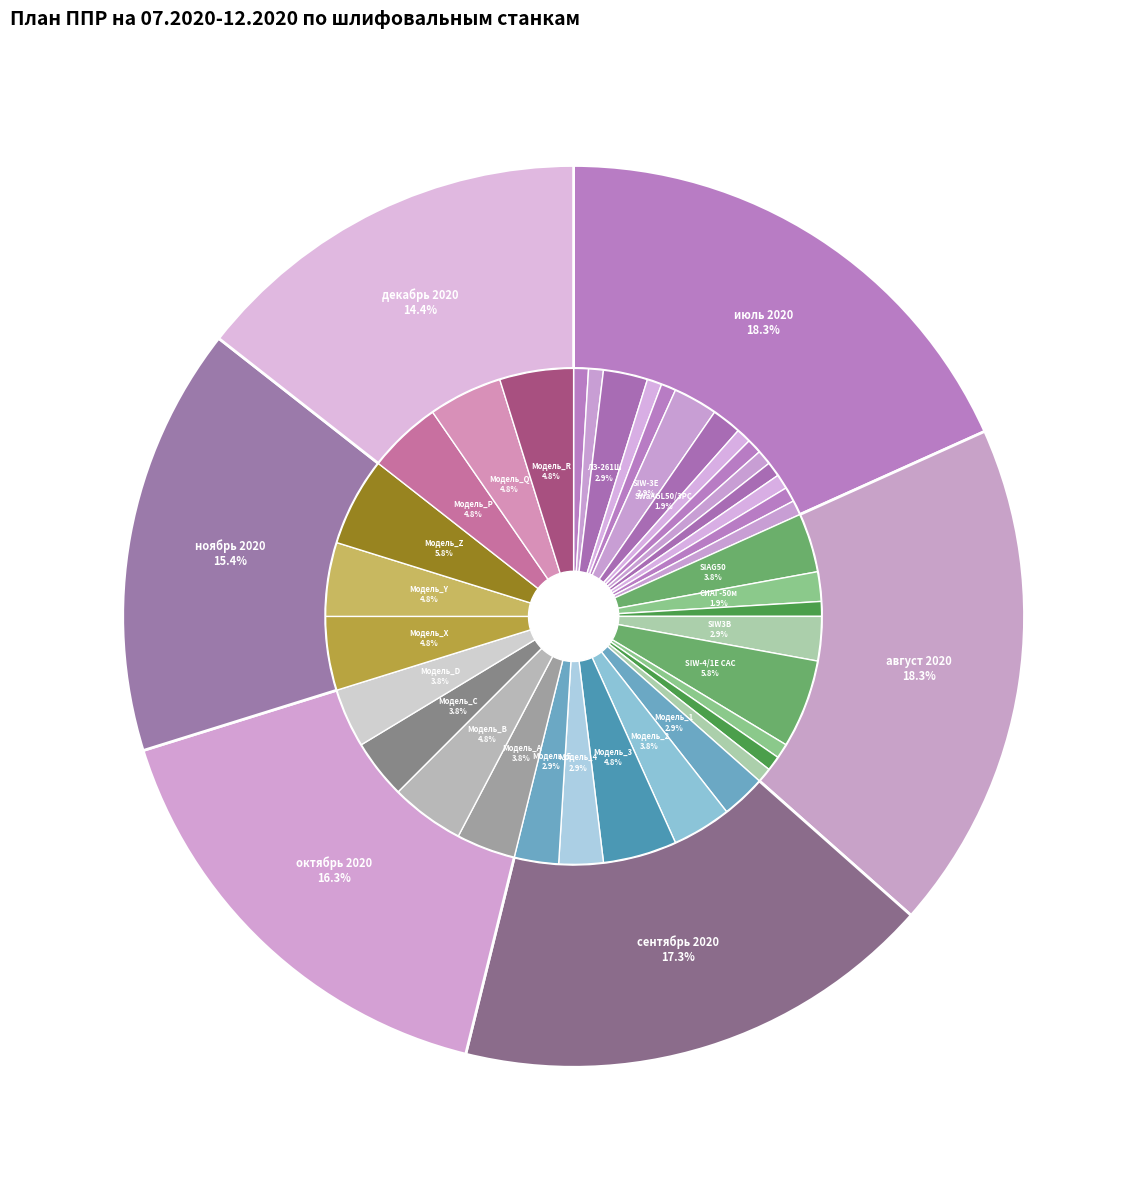

Does any single category account for the majority?

No